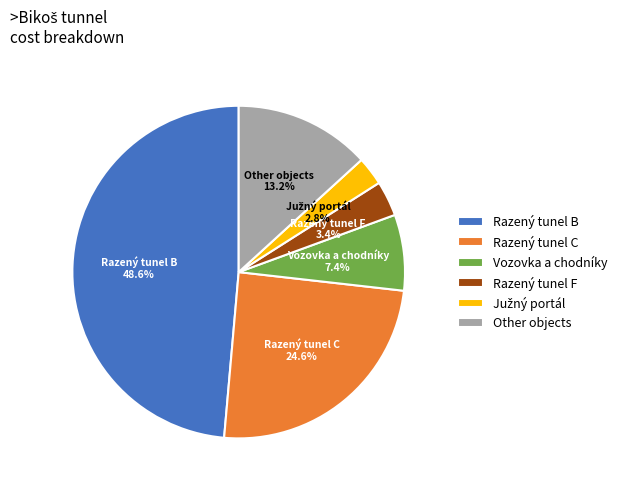

To the nearest percent, what is the difference between the largest and smallest slice percentages?

46%